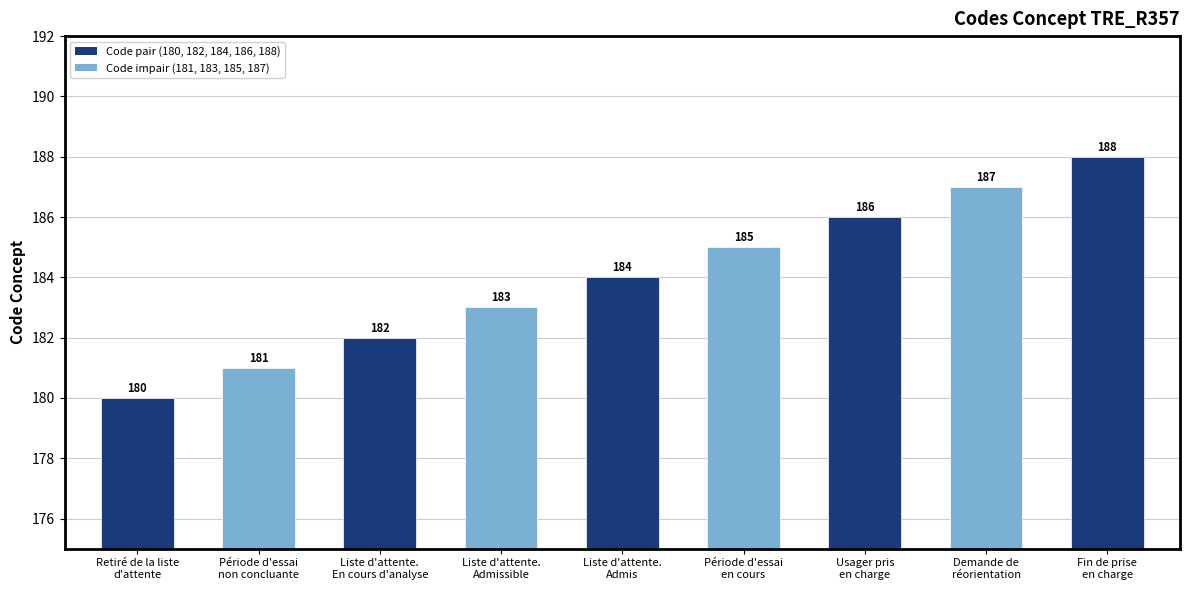

What is the sum of the values at Période d'essai
non concluante and Demande de
réorientation?

368